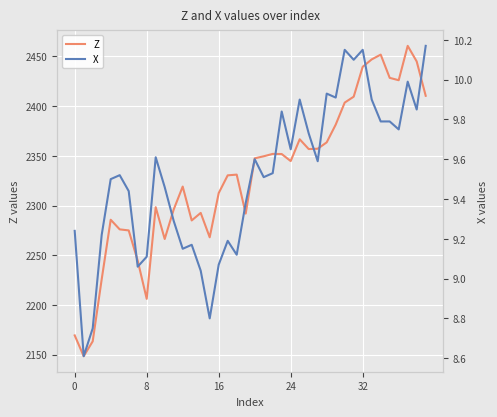

What is the sum of all X values?

380.6